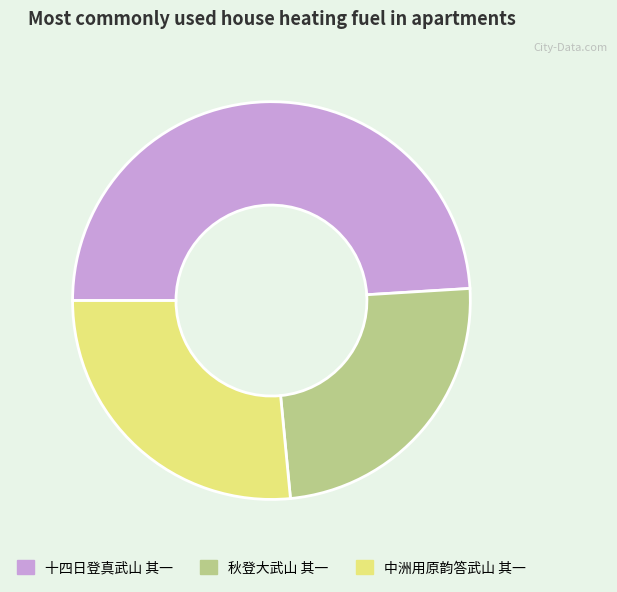

The 秋登大武山 其一 slice represents 37% of the pie. True or false?

False